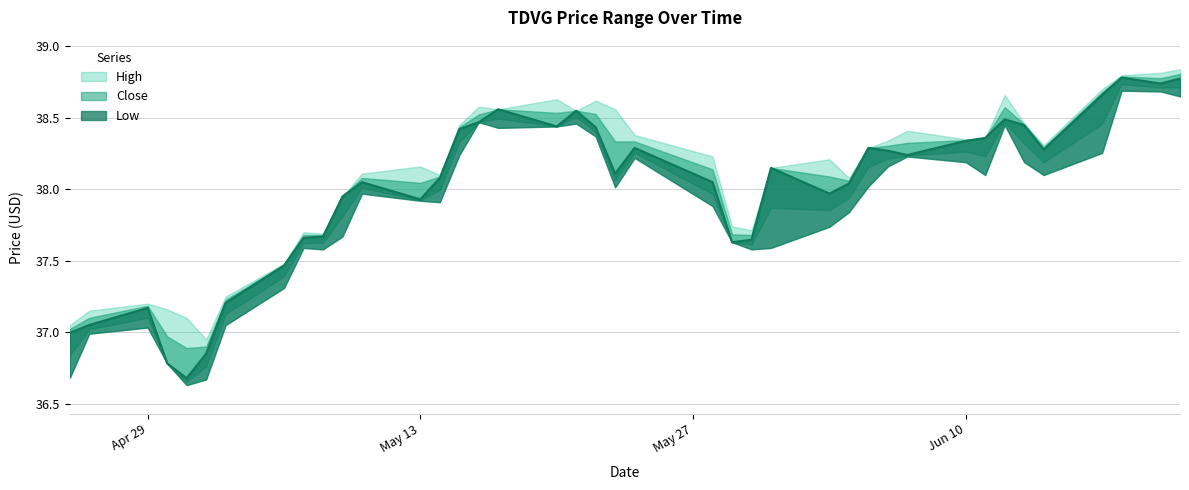

True or false: High and Low intersect in this chart.

False